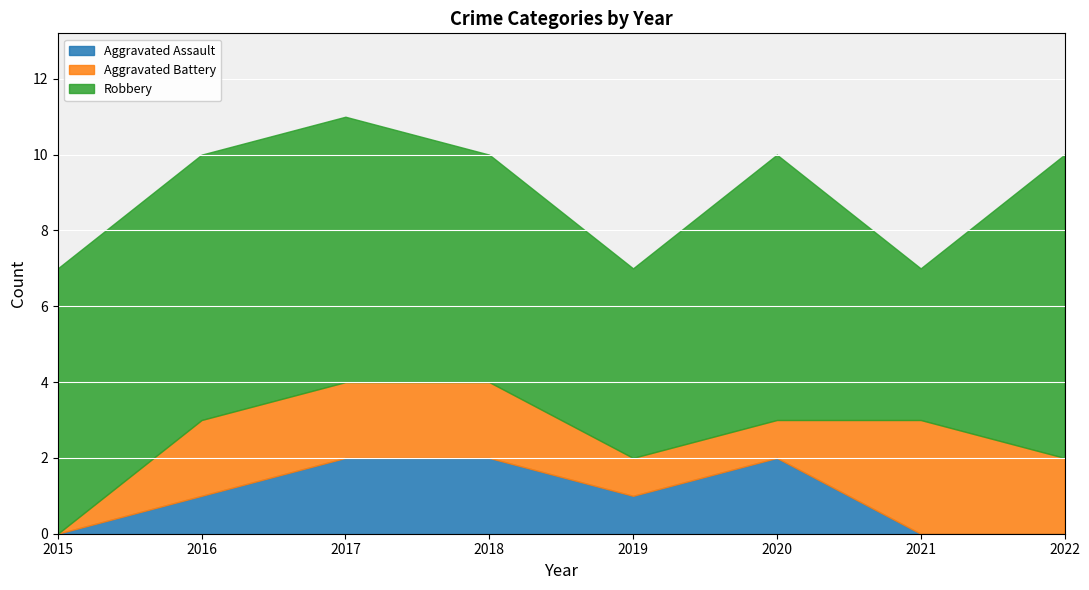

How many series are shown in this chart?

3